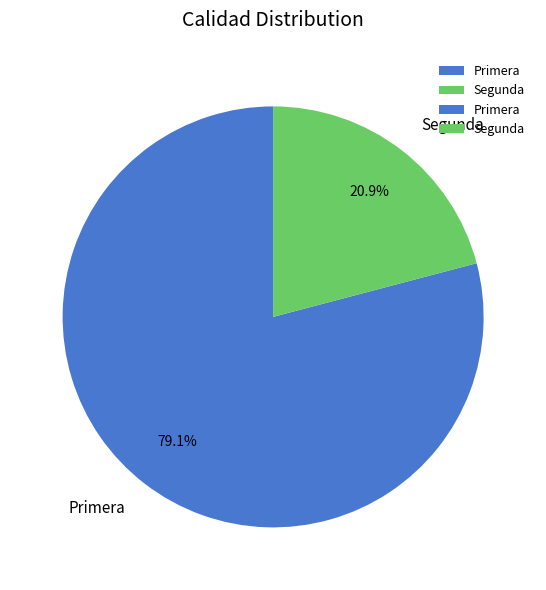

What is the total percentage of Segunda and Primera?

100.0%